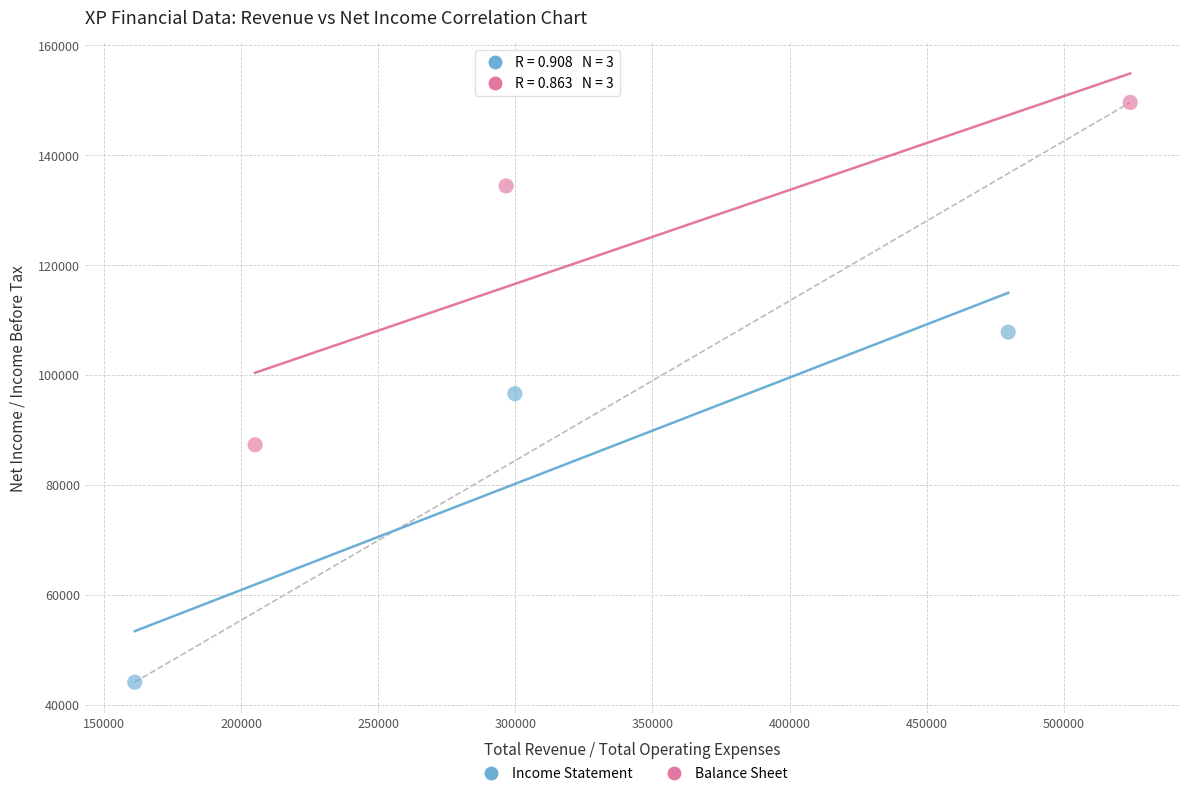

Which series reaches the minimum Y coordinate?

Income Statement